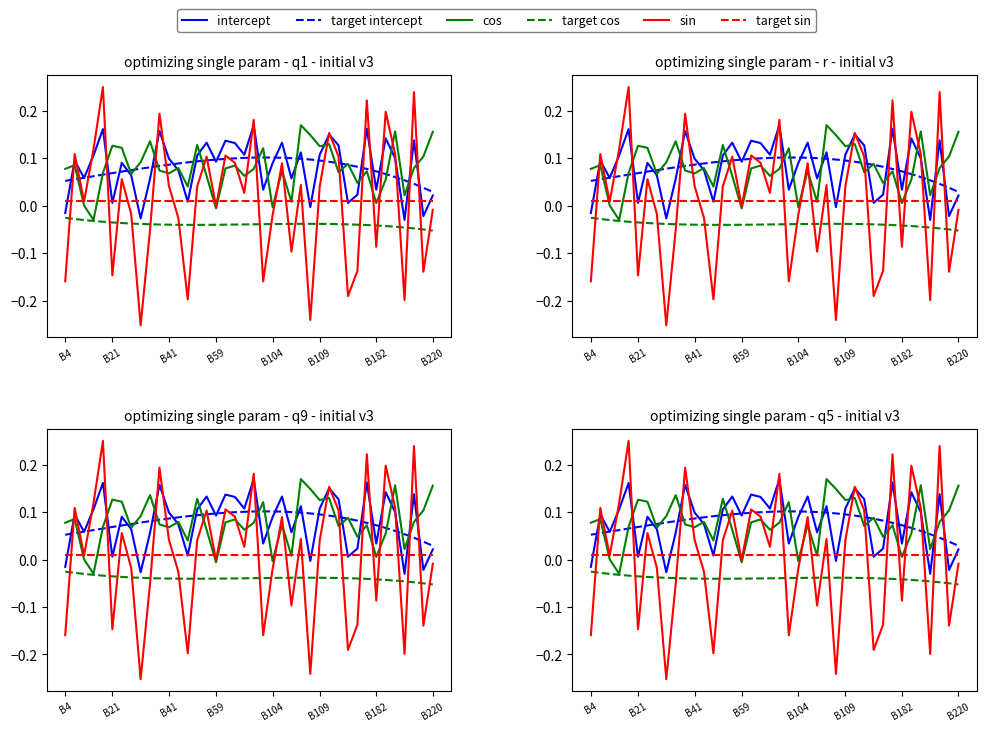

What is the label of the 37th point from the right?

B59